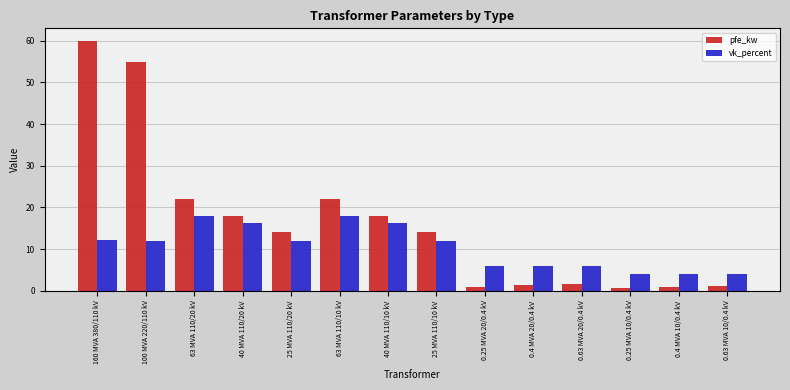

What is the highest value of the pfe_kw series?

60.0